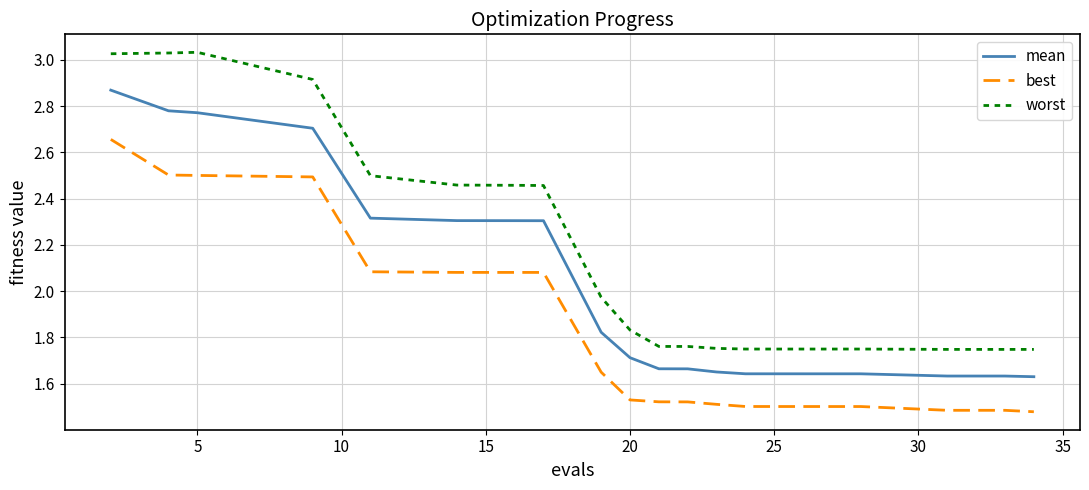

Is this an area chart (filled region under the line)?

No